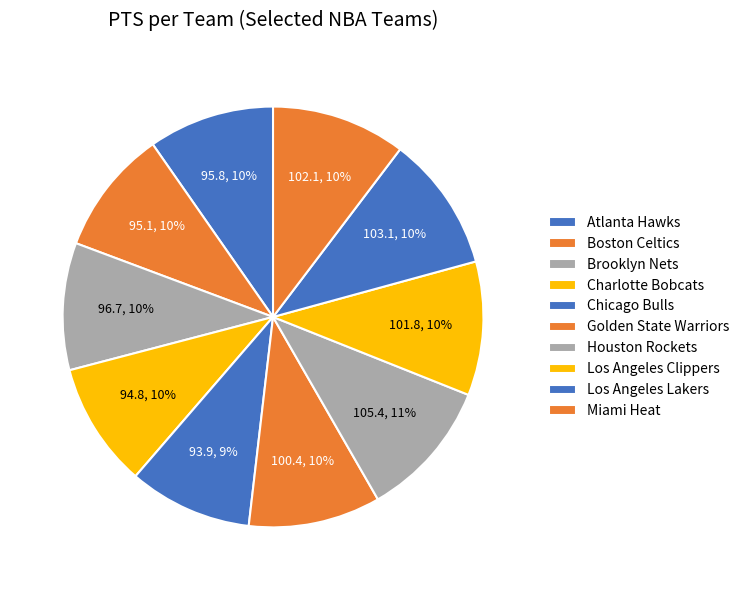

Is it true that Miami Heat is 17% of the pie?

False